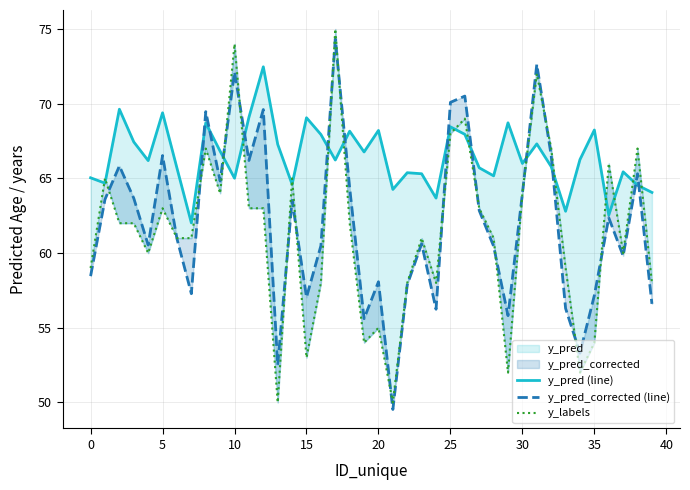

What is the difference between the y_pred (line) values at 15 and 38?

4.5